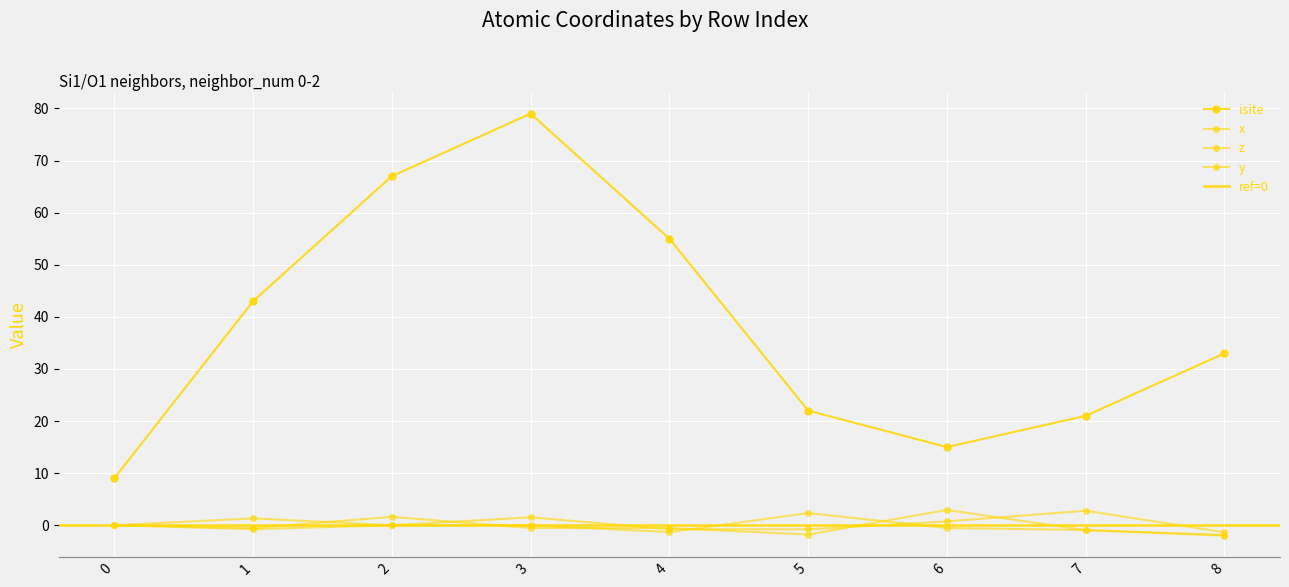

In x_coord, how many points are lower than both neighbors (excluding endpoints)?

2